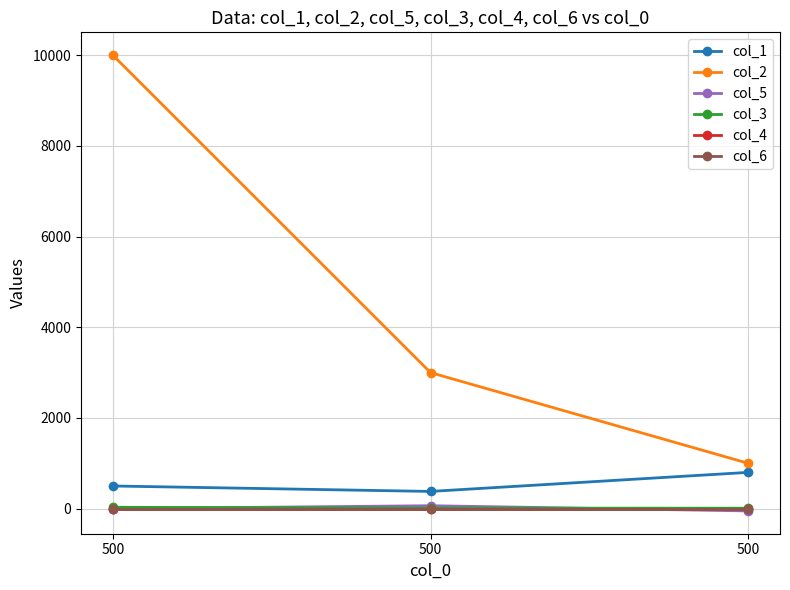

What is the spread (max minus min) of values at 500?

10000